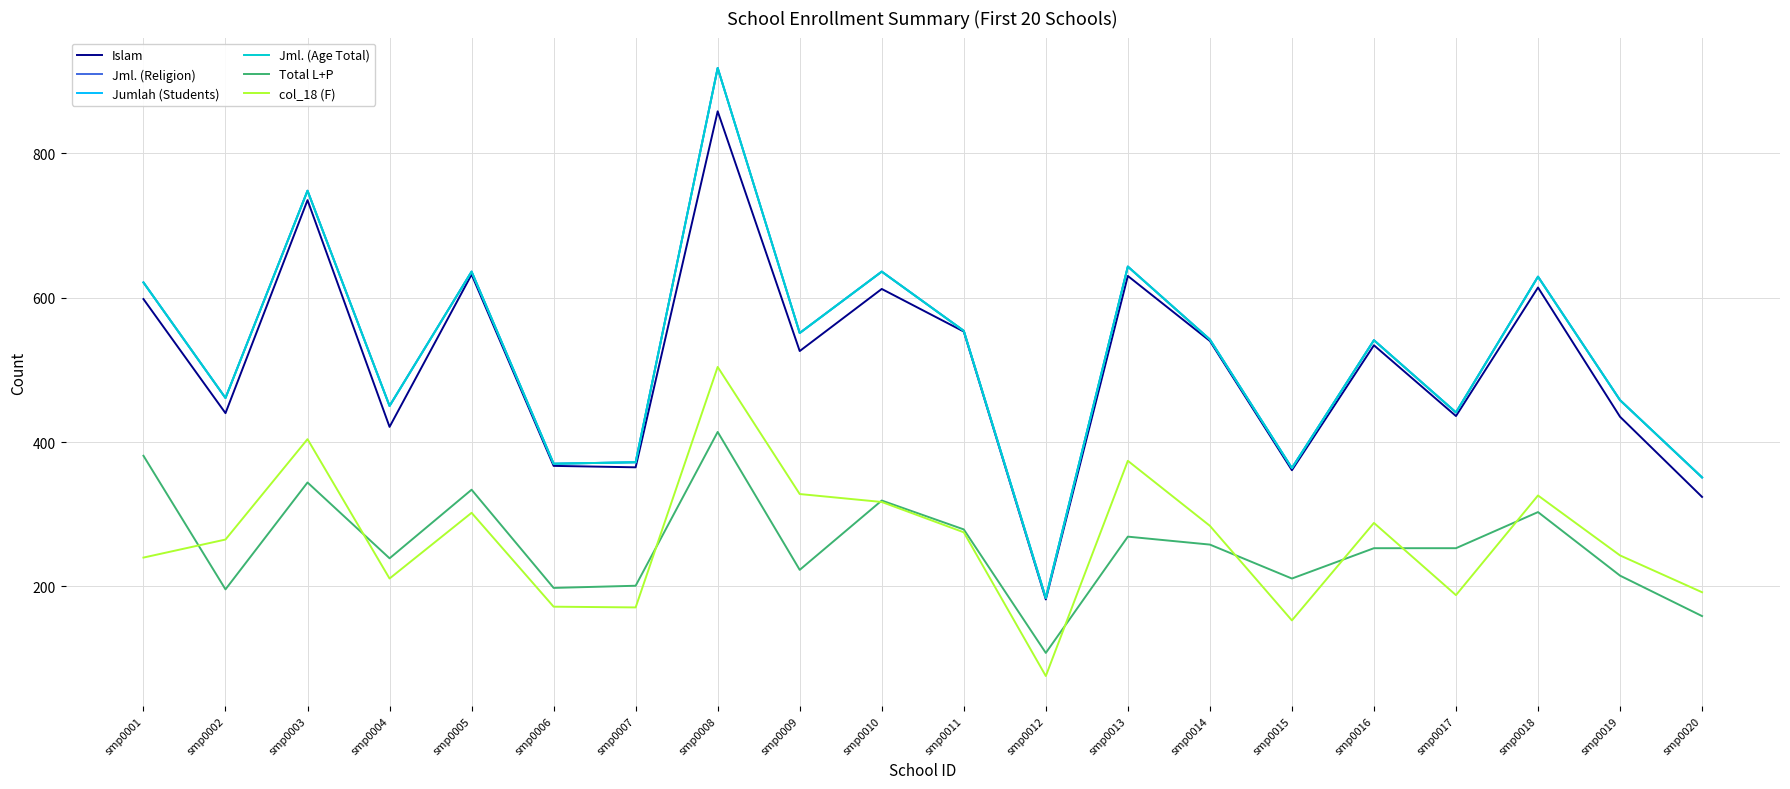

Does the chart have visible grid lines?

Yes